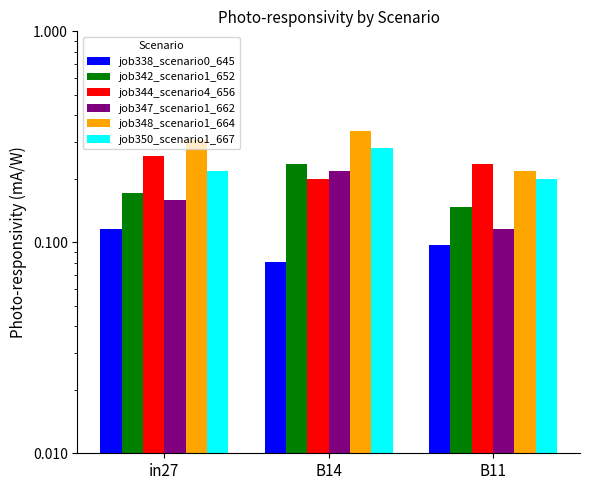

True or false: job347_scenario1_662 has a value of 0.1 at B14.

False